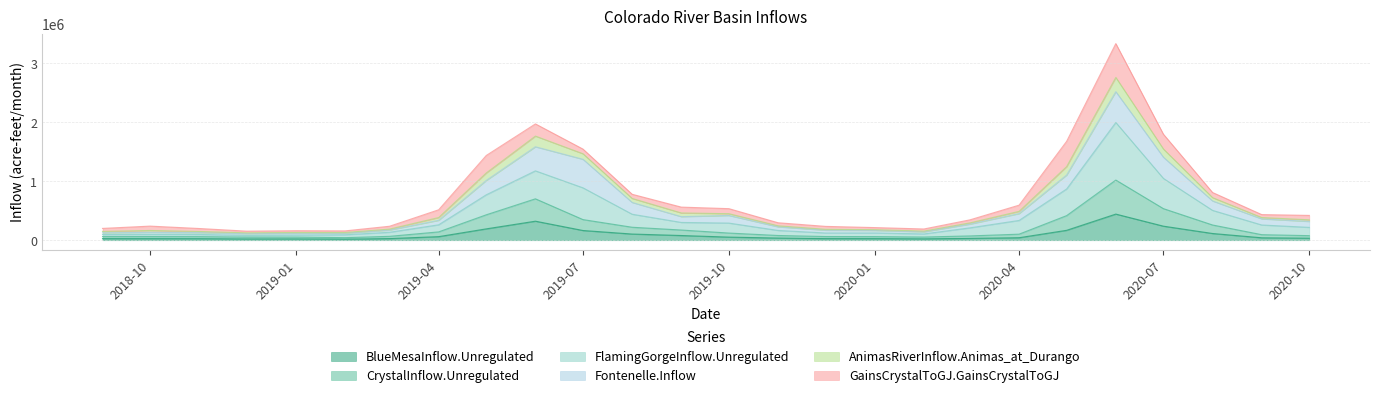

Which category has the highest value across all series?

2020-06-01